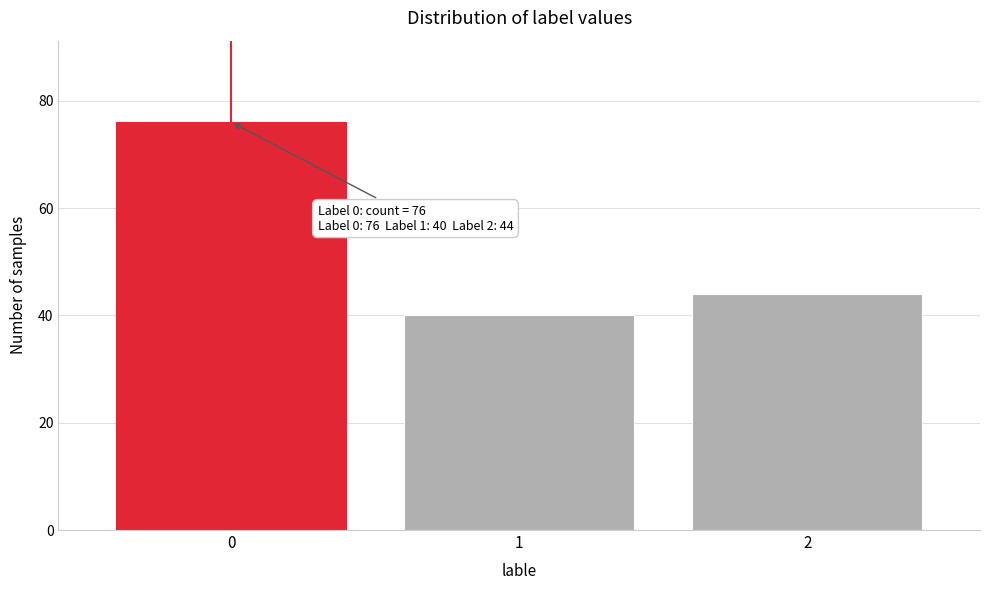

Which range on the x-axis has the tallest bar?

-0.5 to 0.5